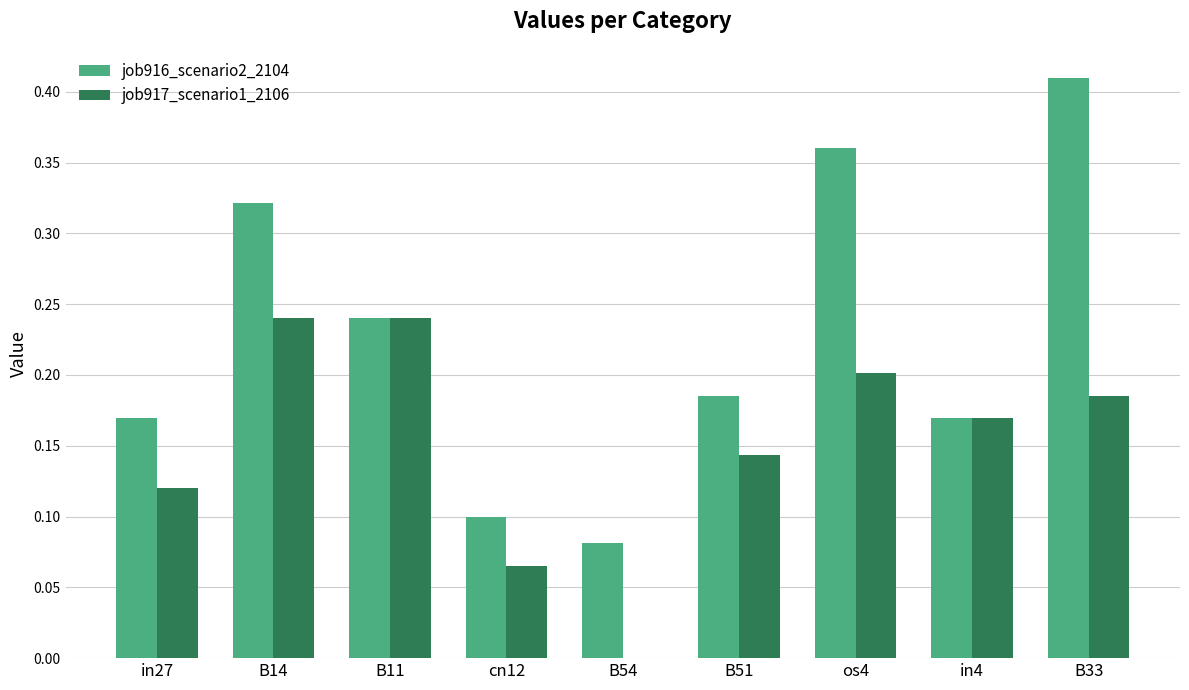

What is the sum of all job916_scenario2_2104 values?

2.0